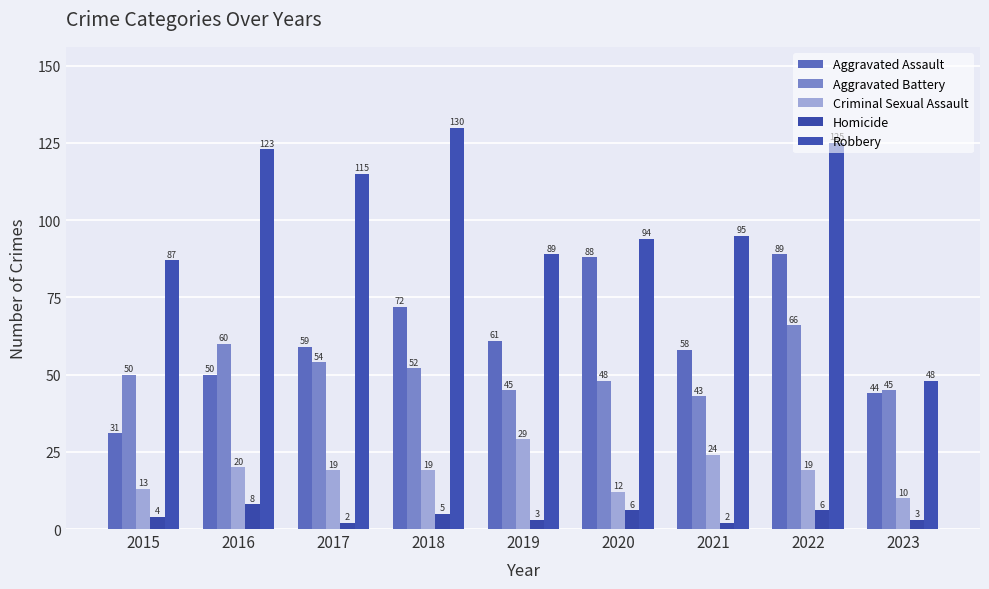

How many series are shown in this chart?

5